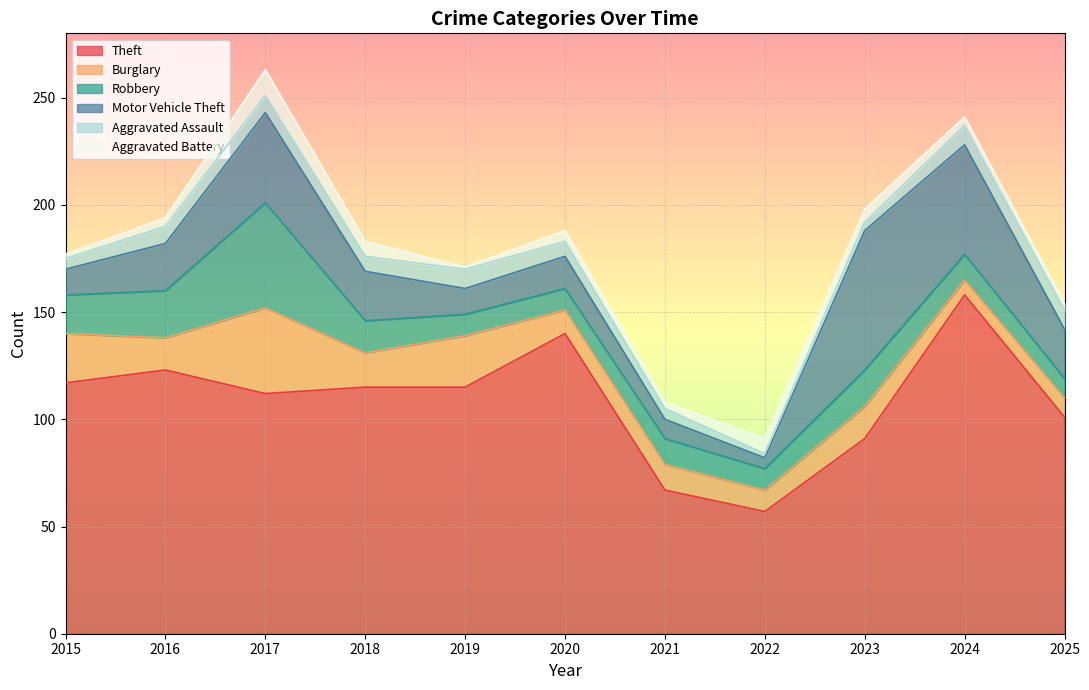

Between 2017 and 2016, which is larger?

2016